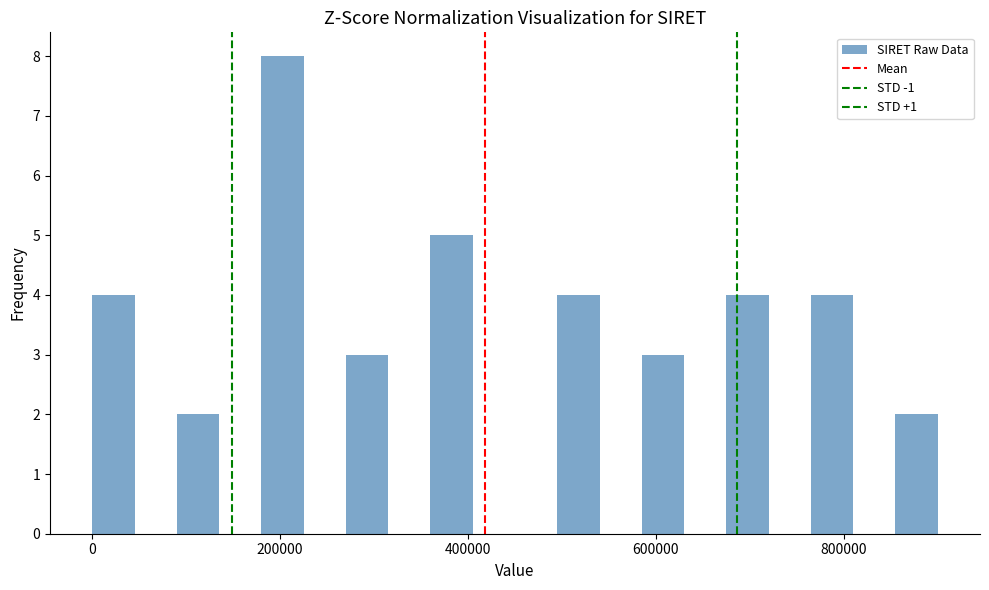

Around what value on the x-axis is the tallest bar? Give the approximate position of its centre, as read against the axis.

200000